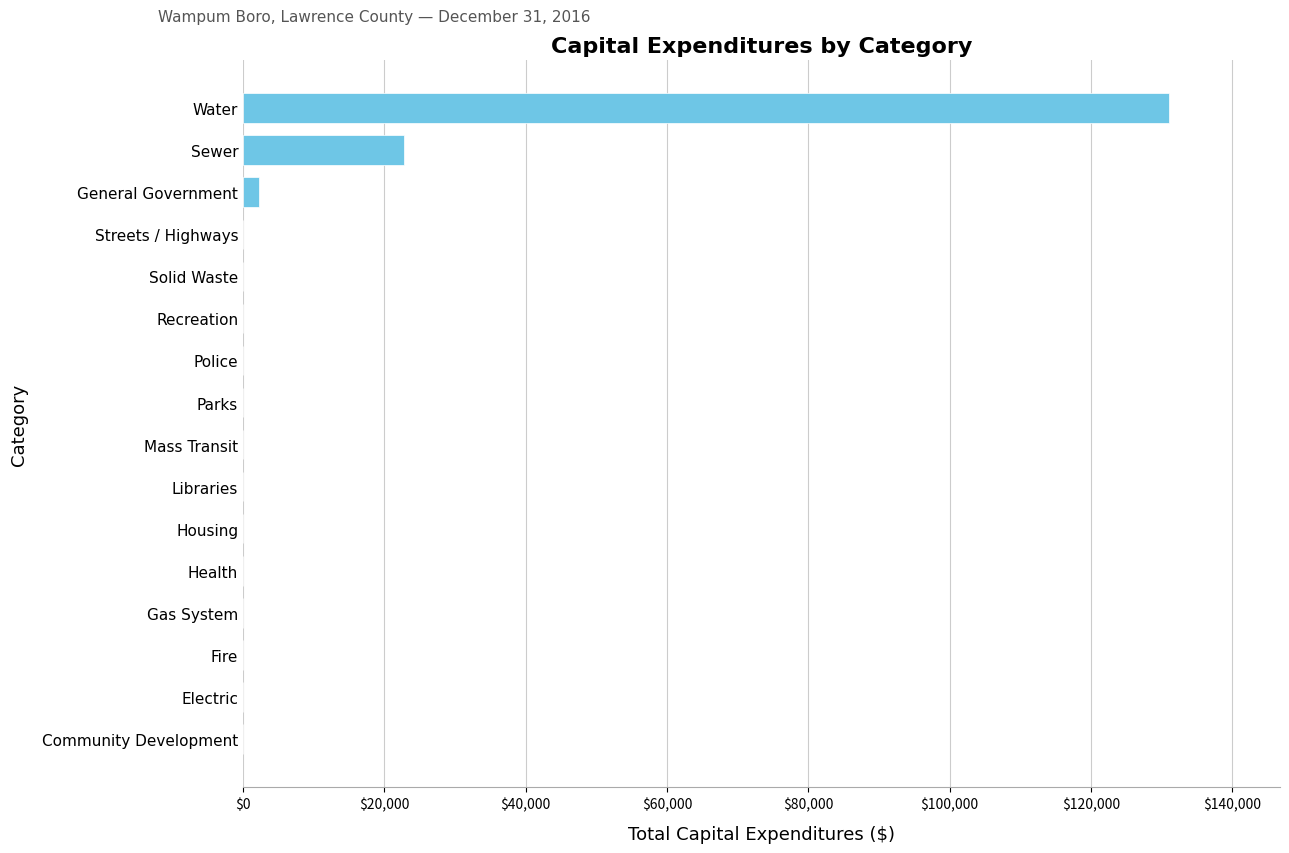

Reading bottom to top, list all the values displayed in this chart.

Community Development=0	Electric=0	Fire=0	Gas System=0	Health=0	Housing=0	Libraries=0	Mass Transit=0	Parks=0	Police=0	Recreation=0	Solid Waste=0	Streets / Highways=0	General Government=2265	Sewer=22846	Water=131036